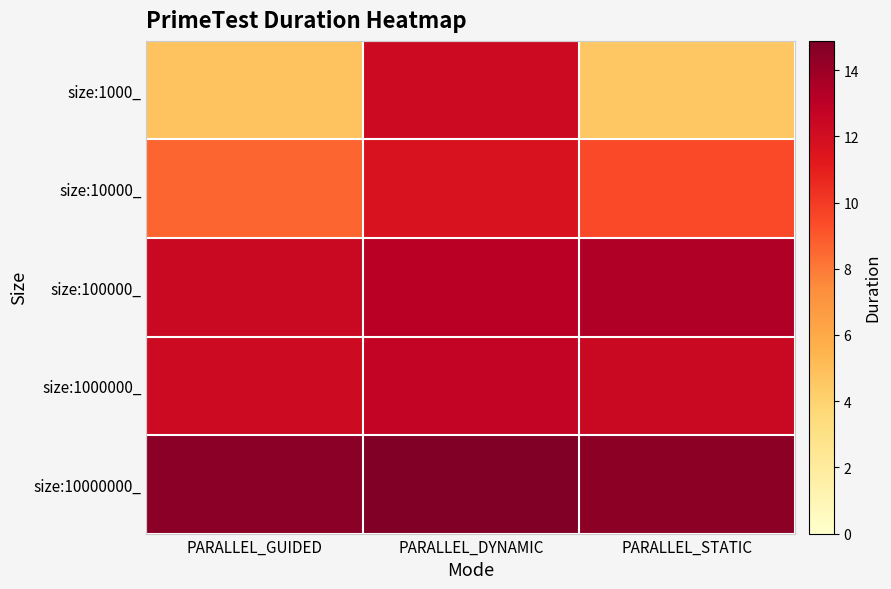

What is the spread (max minus min) of values at PARALLEL_STATIC?

9.8